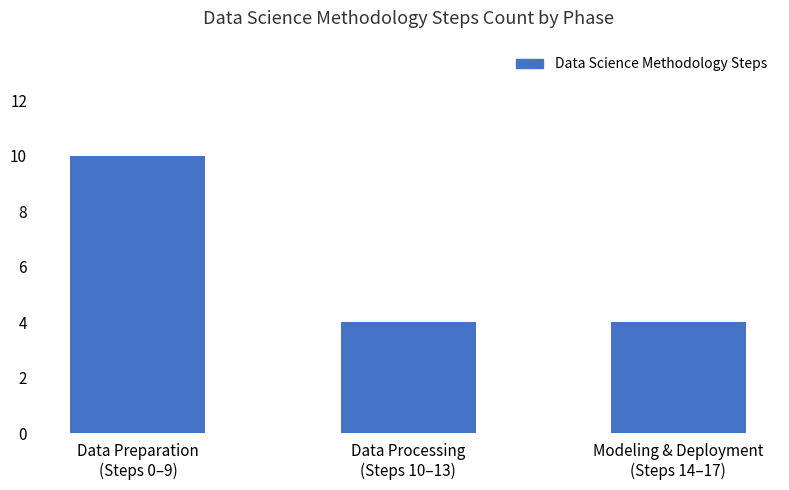

True or false: the data shows 4 at Modeling & Deployment
(Steps 14–17).

True